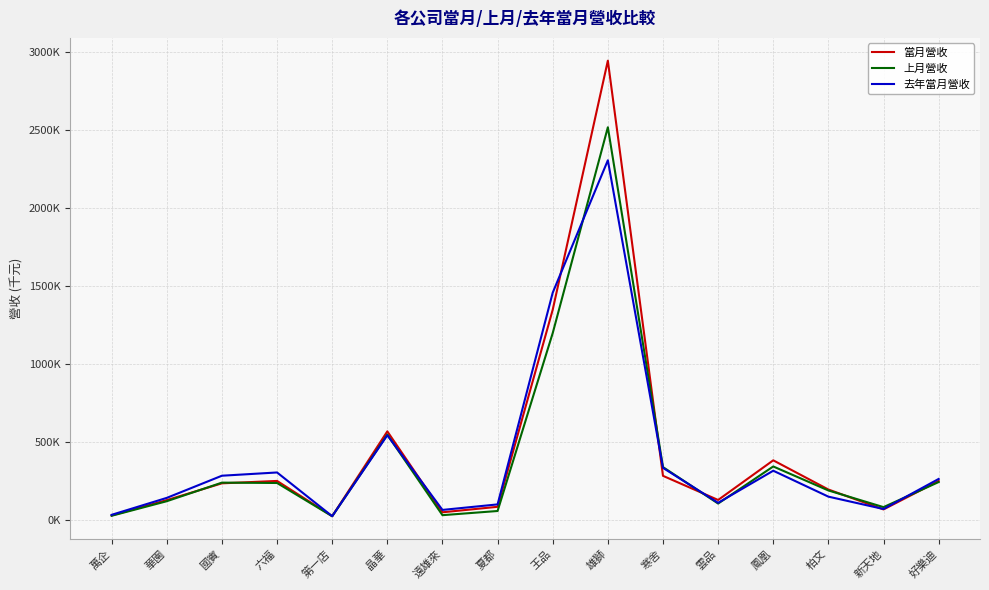

Is this an area chart (filled region under the line)?

No